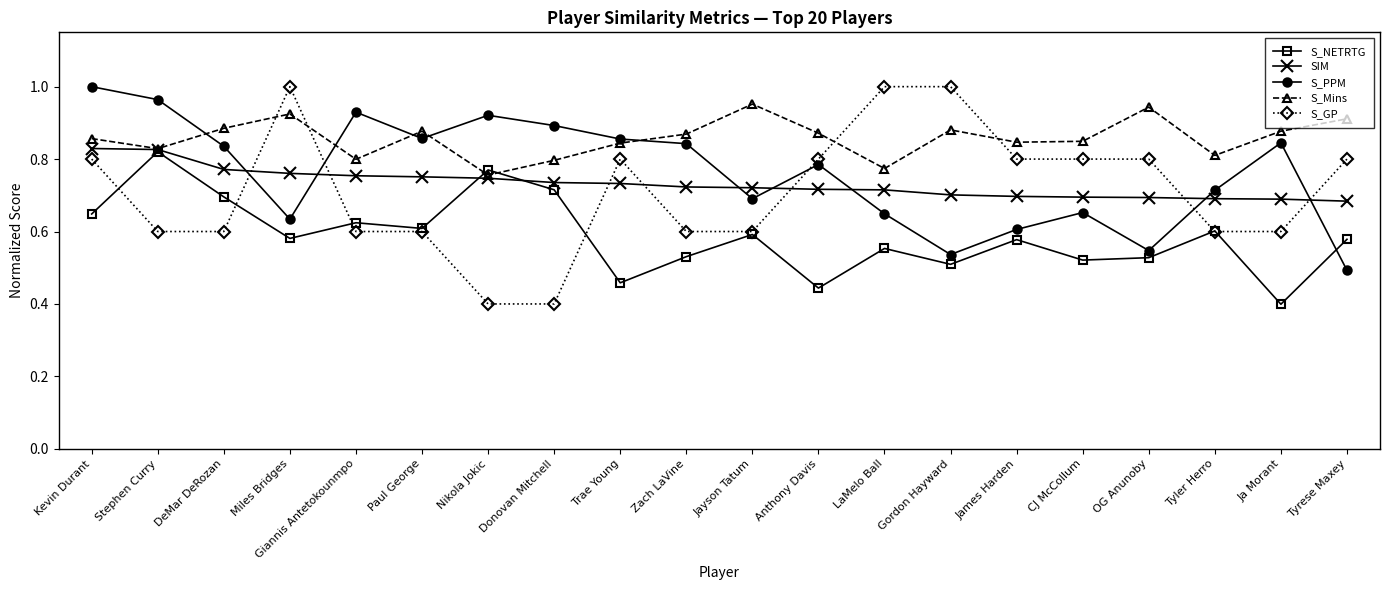

What is the label of the 3rd point from the left?

DeMar DeRozan